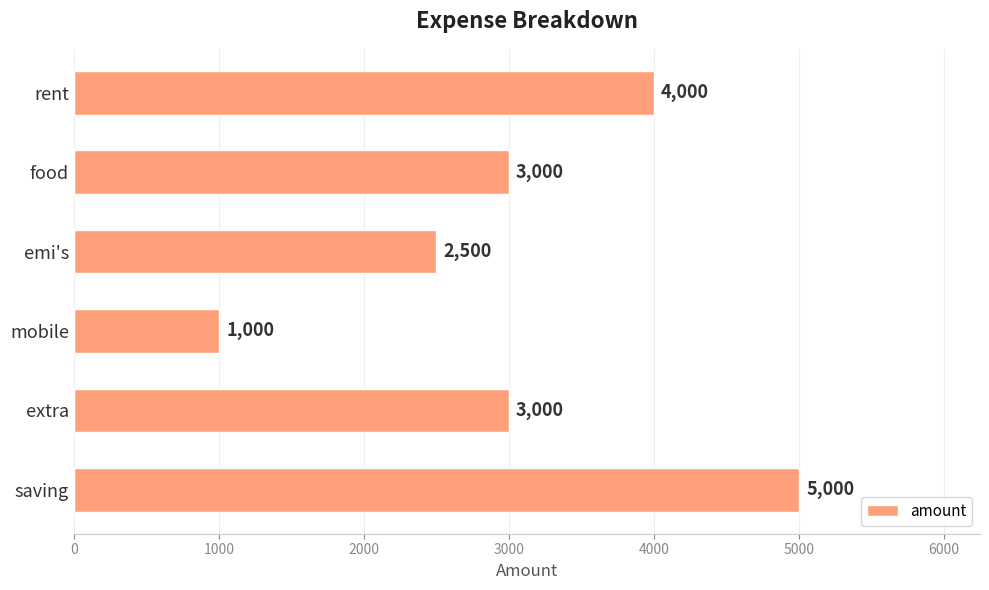

What is the difference between the maximum and minimum values?

4000